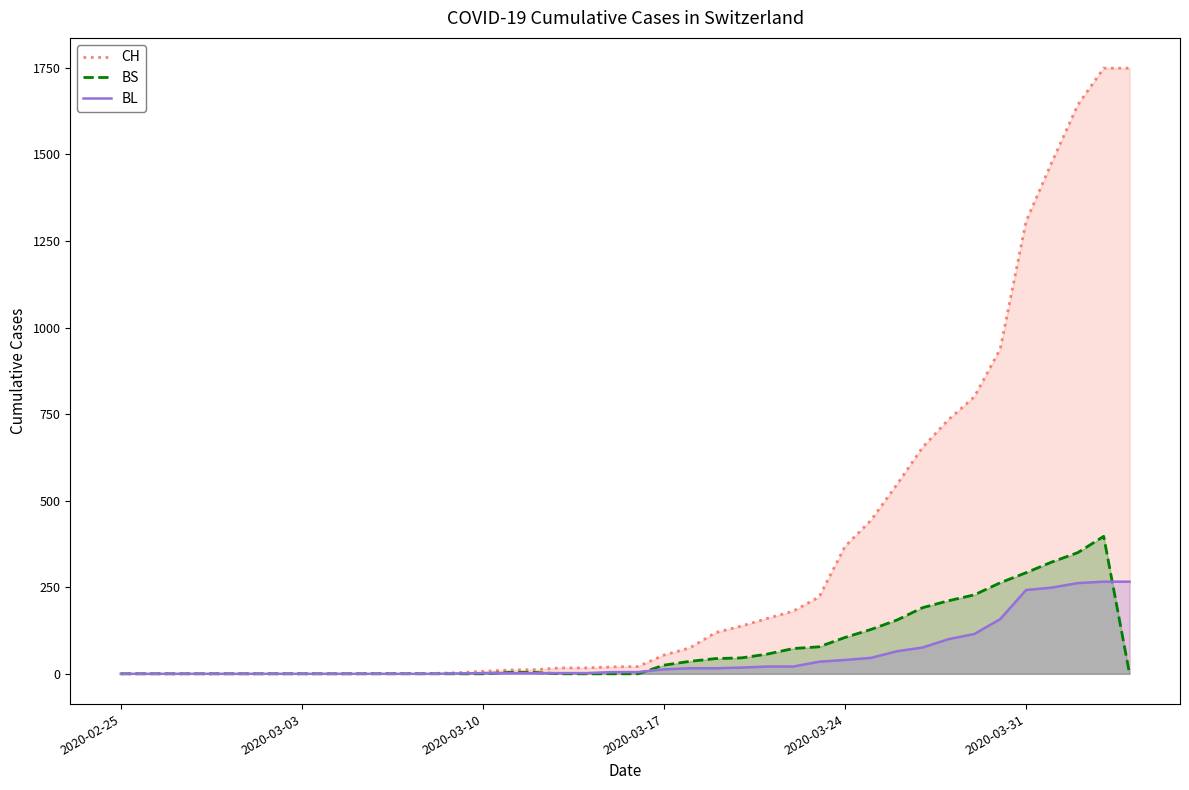

Rank the series by their maximum value, from highest to lowest.

CH, BS, BL